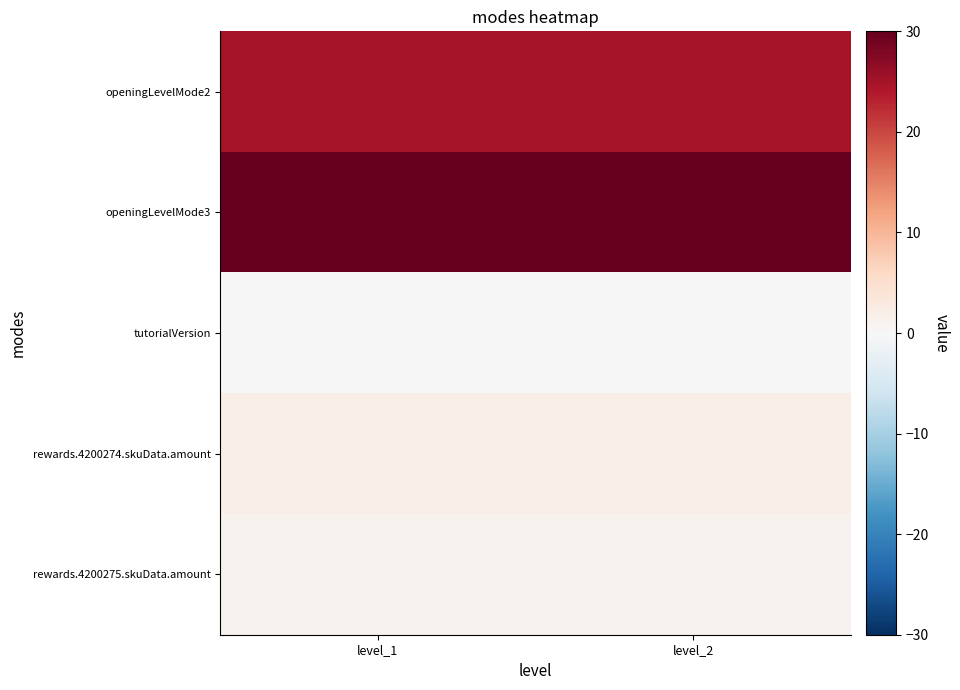

At which category does the chart reach its peak across all series?

level_1